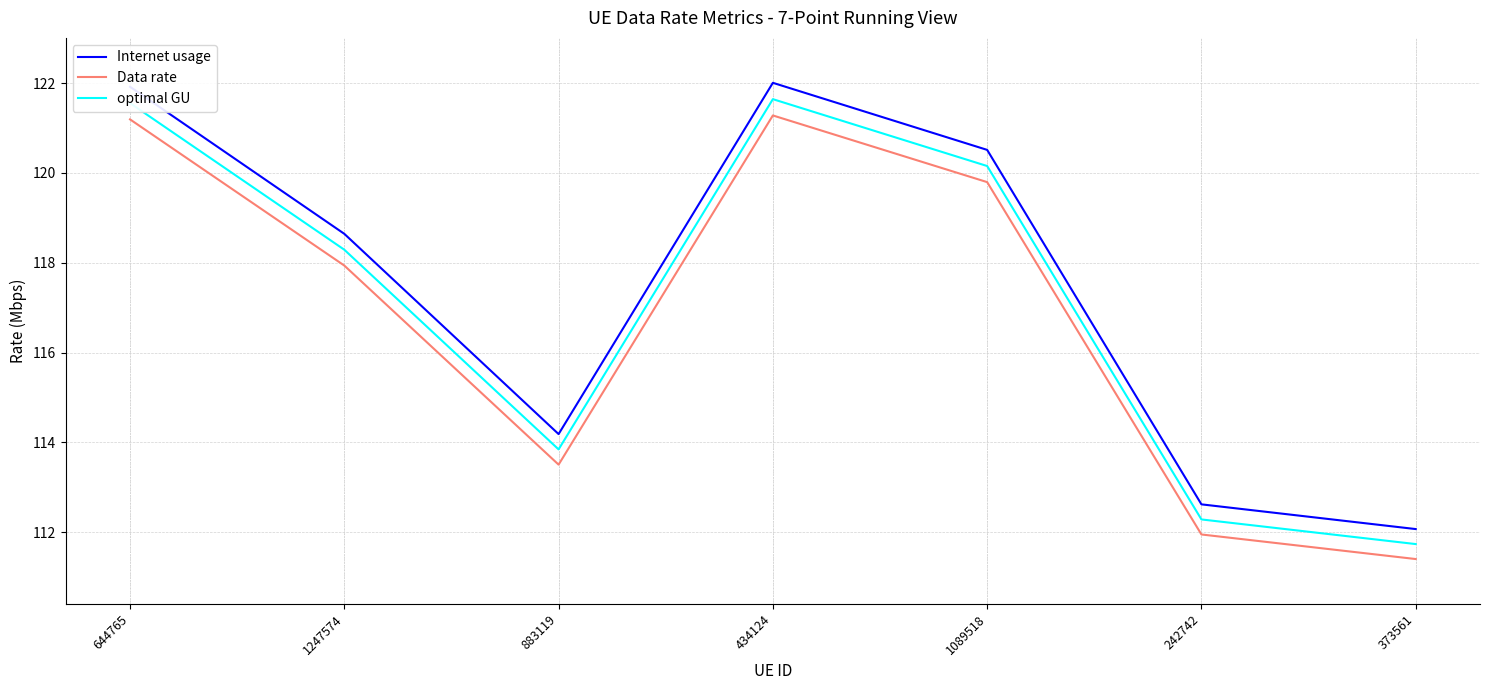

True or false: Internet usage and Data rate cross at least once.

False